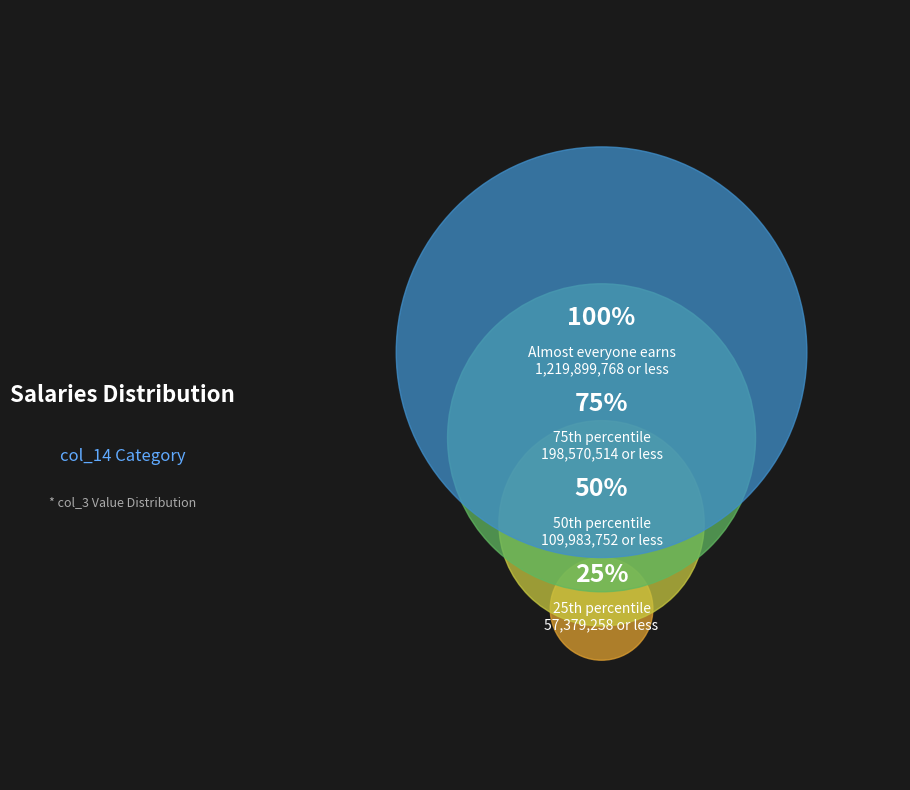

Does 20 account for over 50% of the chart?

No